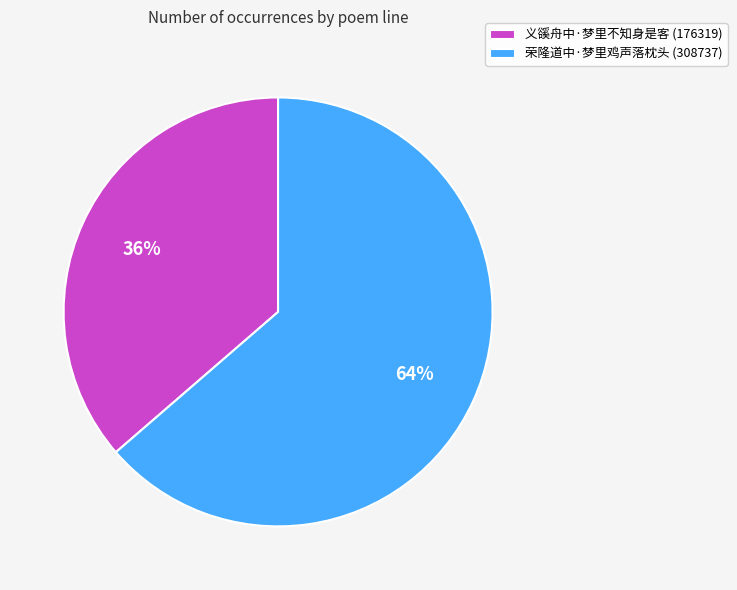

The 义豀舟中·梦里不知身是客 slice represents 47% of the pie. True or false?

False